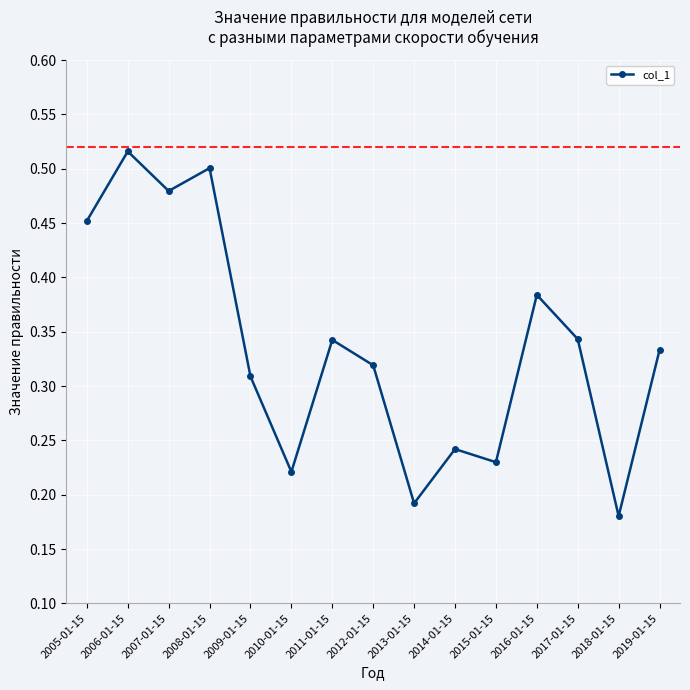

At which category does the chart reach its minimum across all series?

2018-01-15